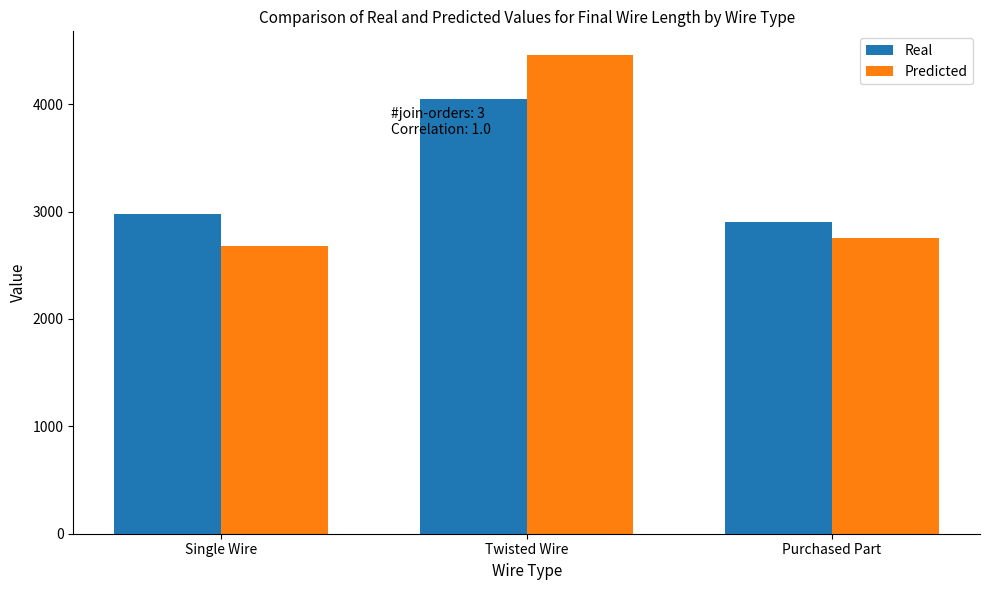

At which label is Real closest to 3476?

Single Wire